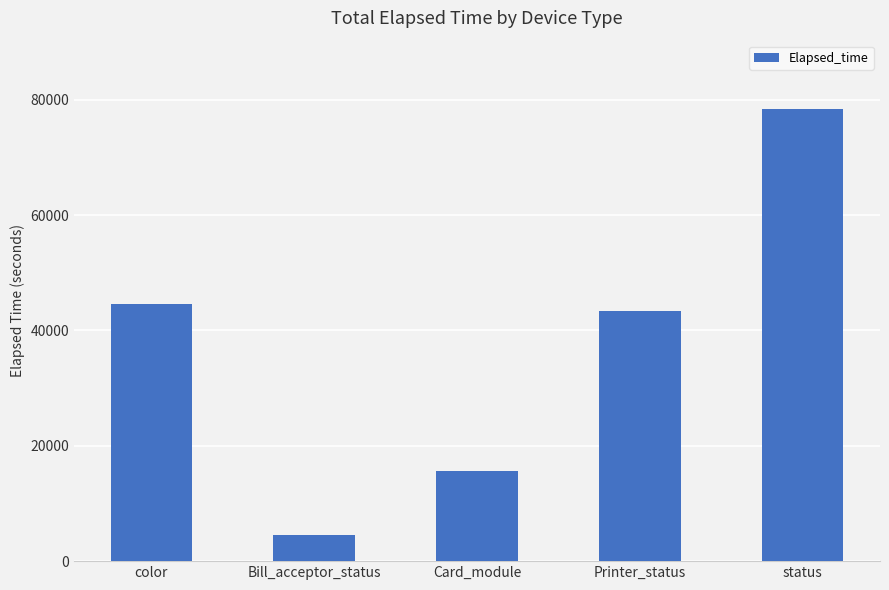

What is the label of the 4th bar from the left?

Printer_status